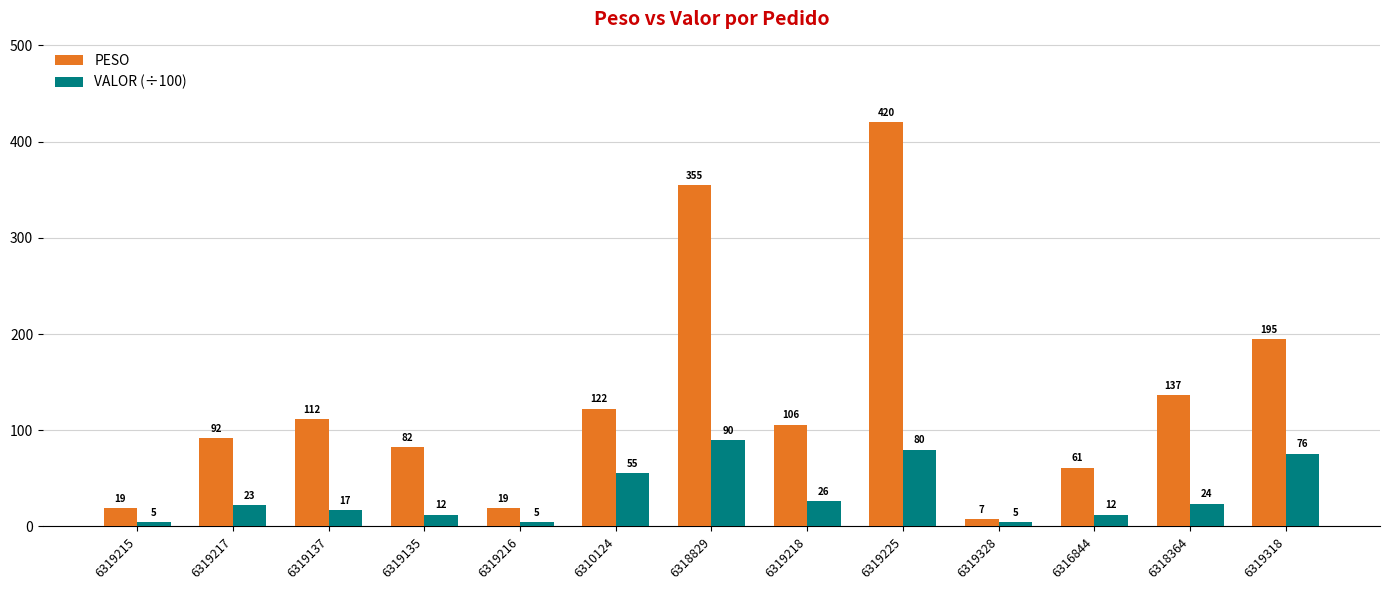

What is the difference between the maximum and minimum values in the PESO series?

412.7